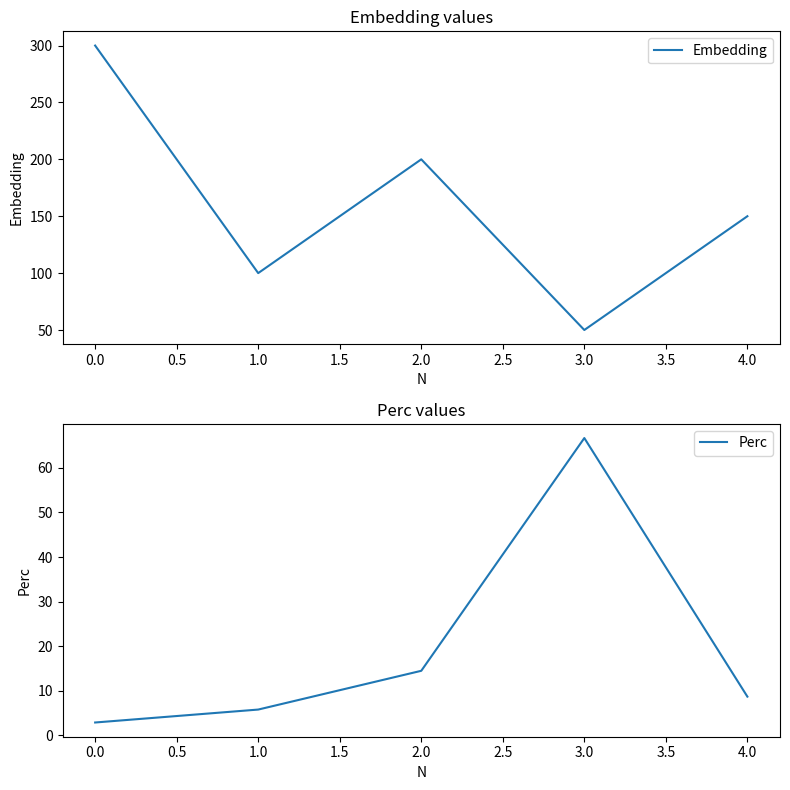

List the series in order of their peak value, lowest first.

Perc, Embedding